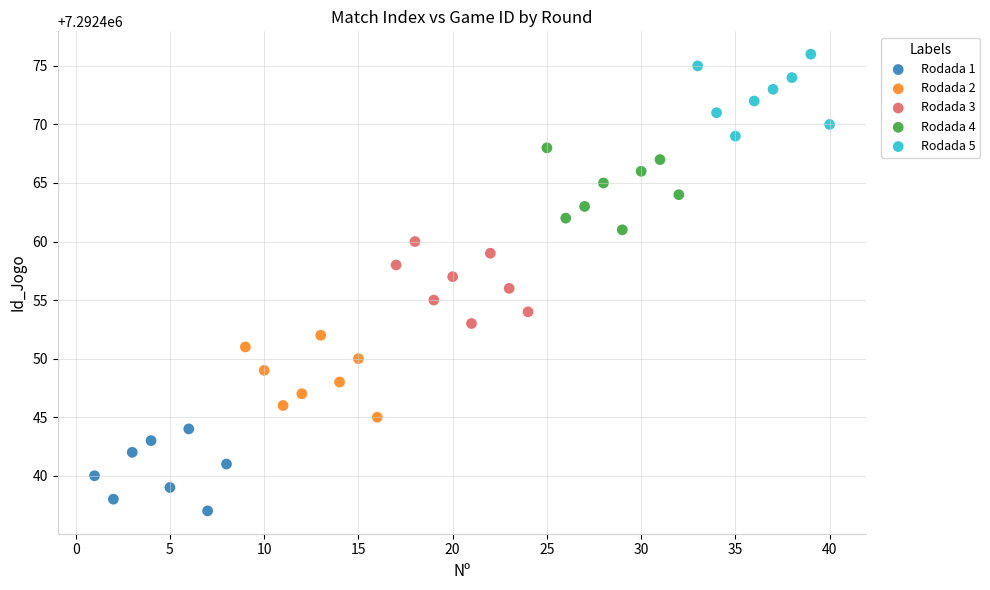

What are all the series names shown in the legend?

Rodada 1, Rodada 2, Rodada 3, Rodada 4, Rodada 5